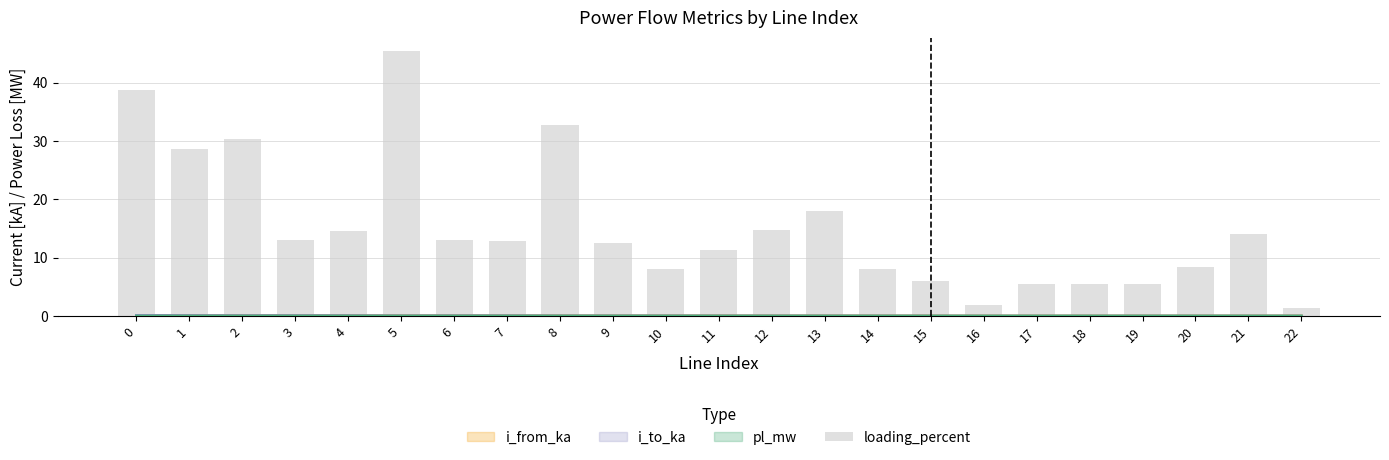

What is the average value?

15.2